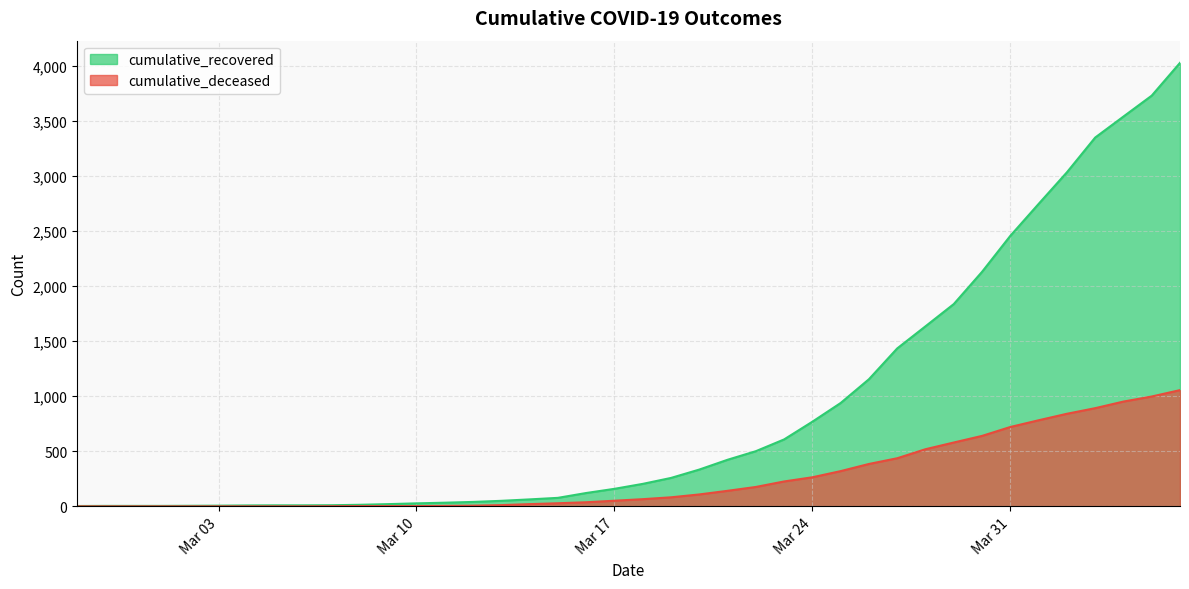

Which series has the largest total across all categories?

cumulative_recovered